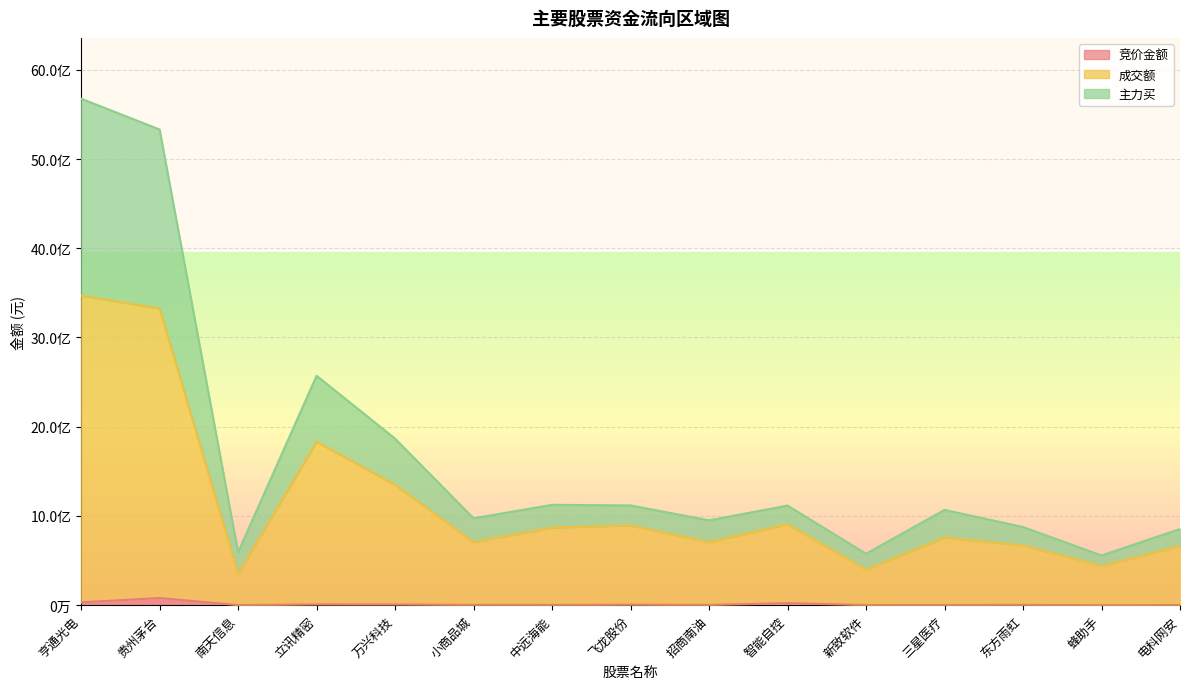

True or false: 竞价金额 has more than 2 points higher than both neighbors.

True